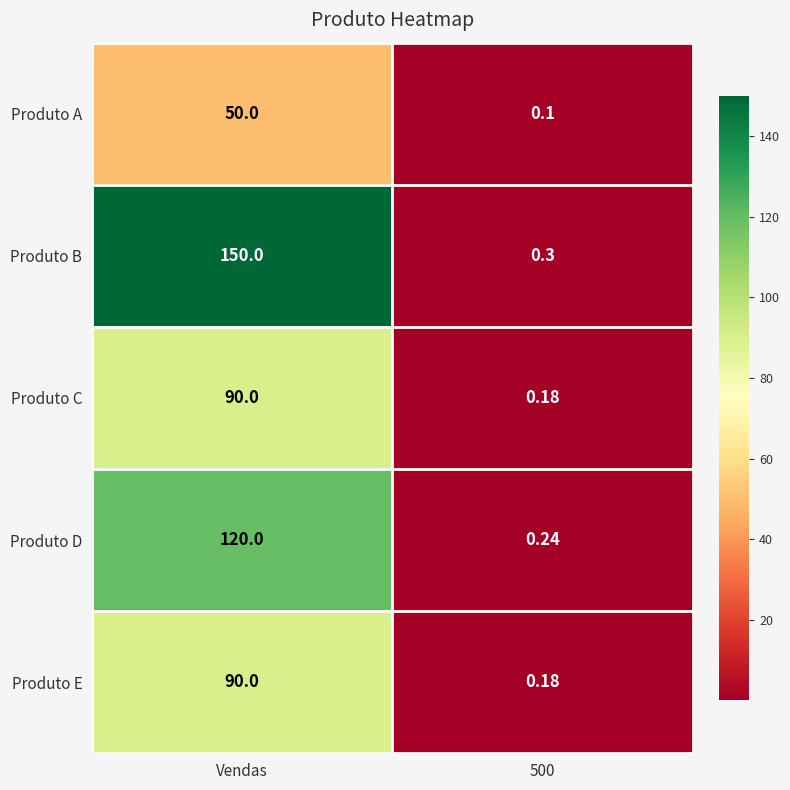

How many distinct data groups are displayed?

5